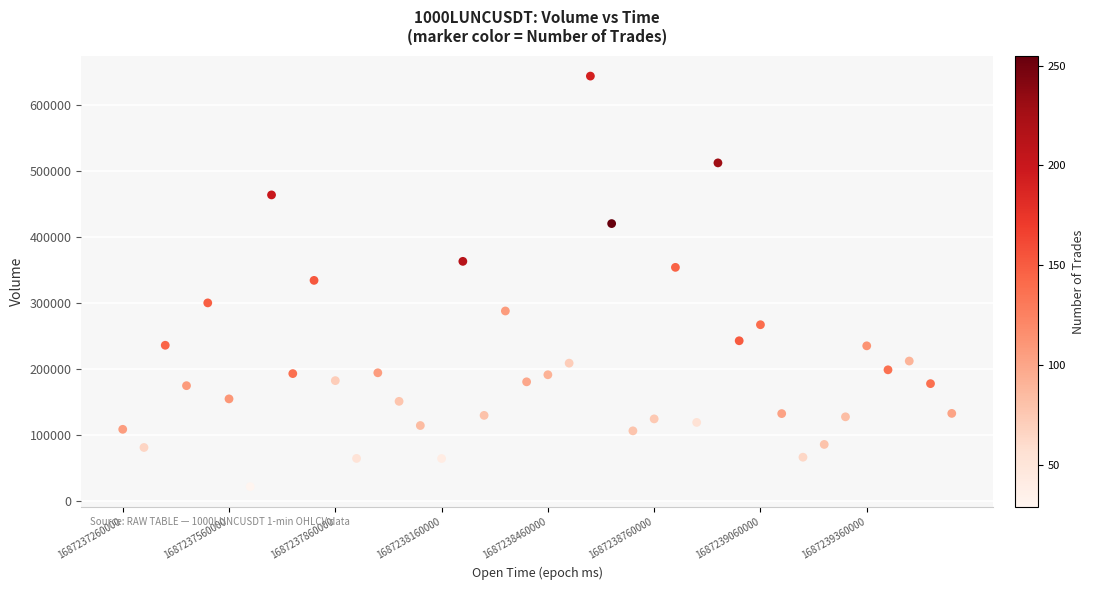

What is the range of X values (max minus min)?

2340000